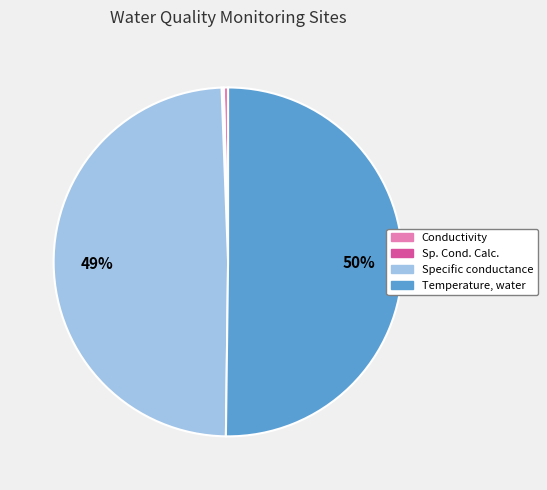

To the nearest percent, what is the average slice percentage?

25%